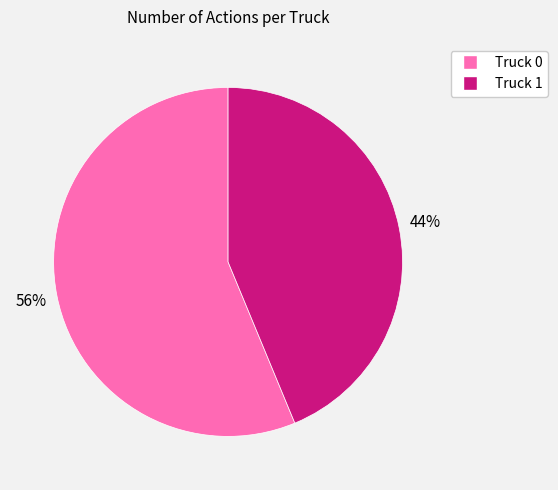

What is the largest slice in the pie chart?

Truck 0